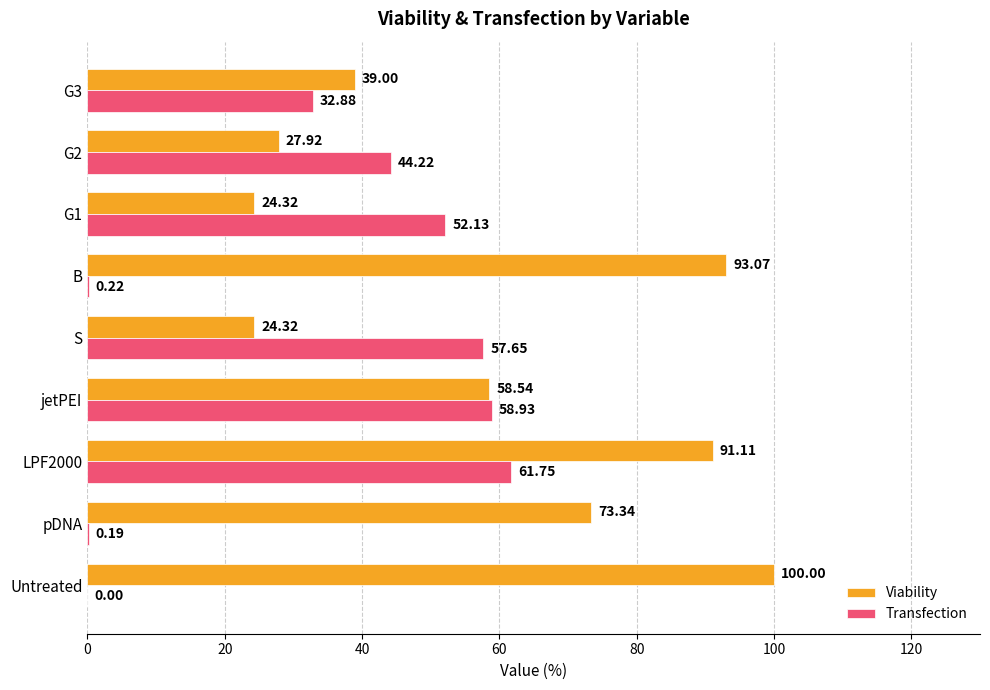

How many categories are shown in the chart?

9